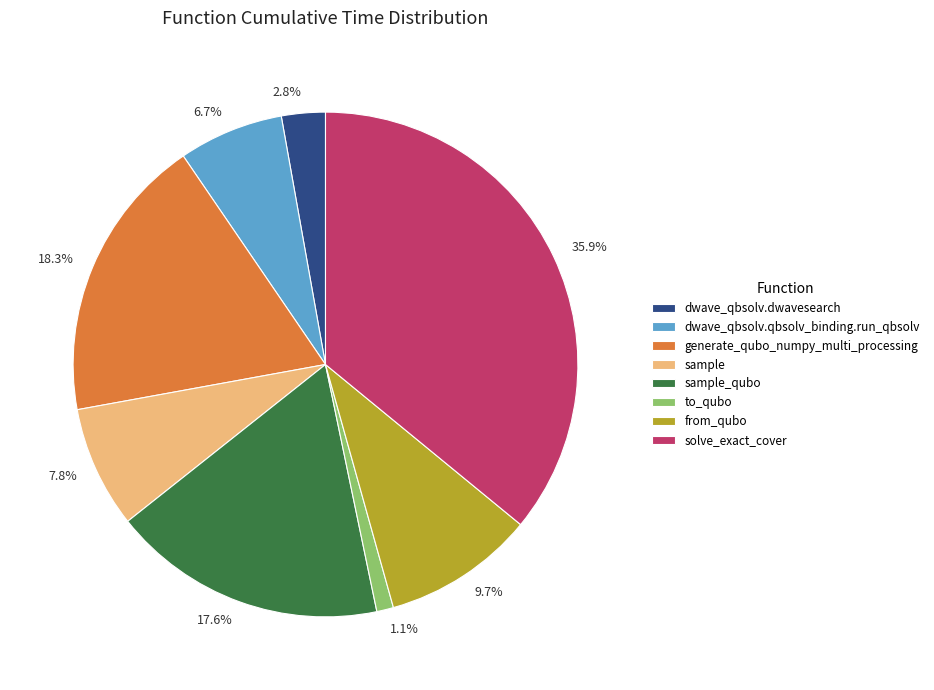

Is it true that sample_qubo is 18% of the pie?

True